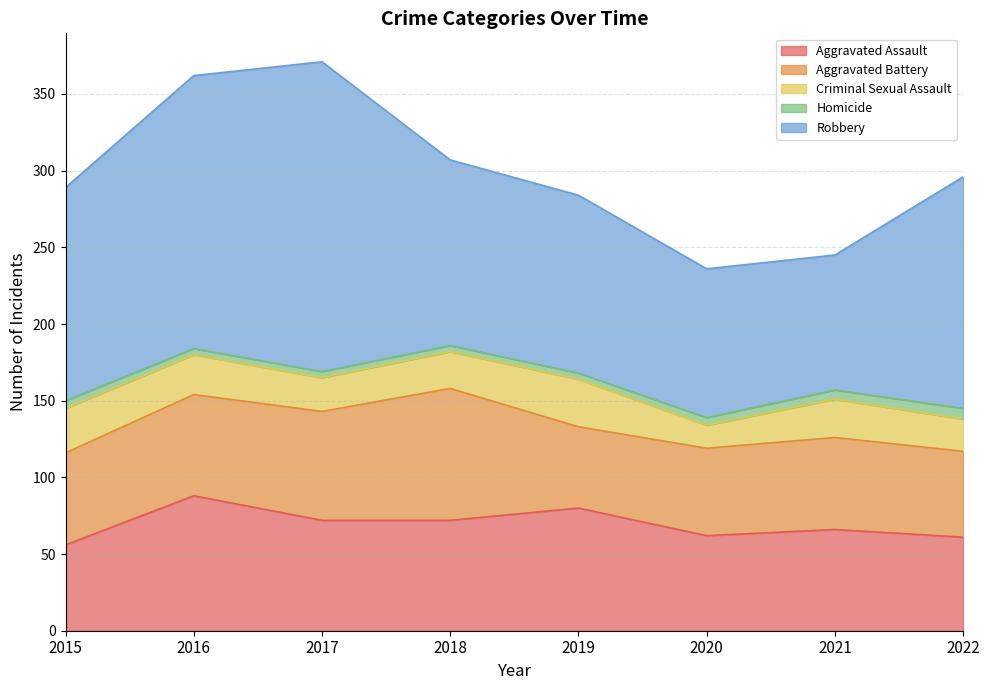

Which series has the largest total across all categories?

Robbery